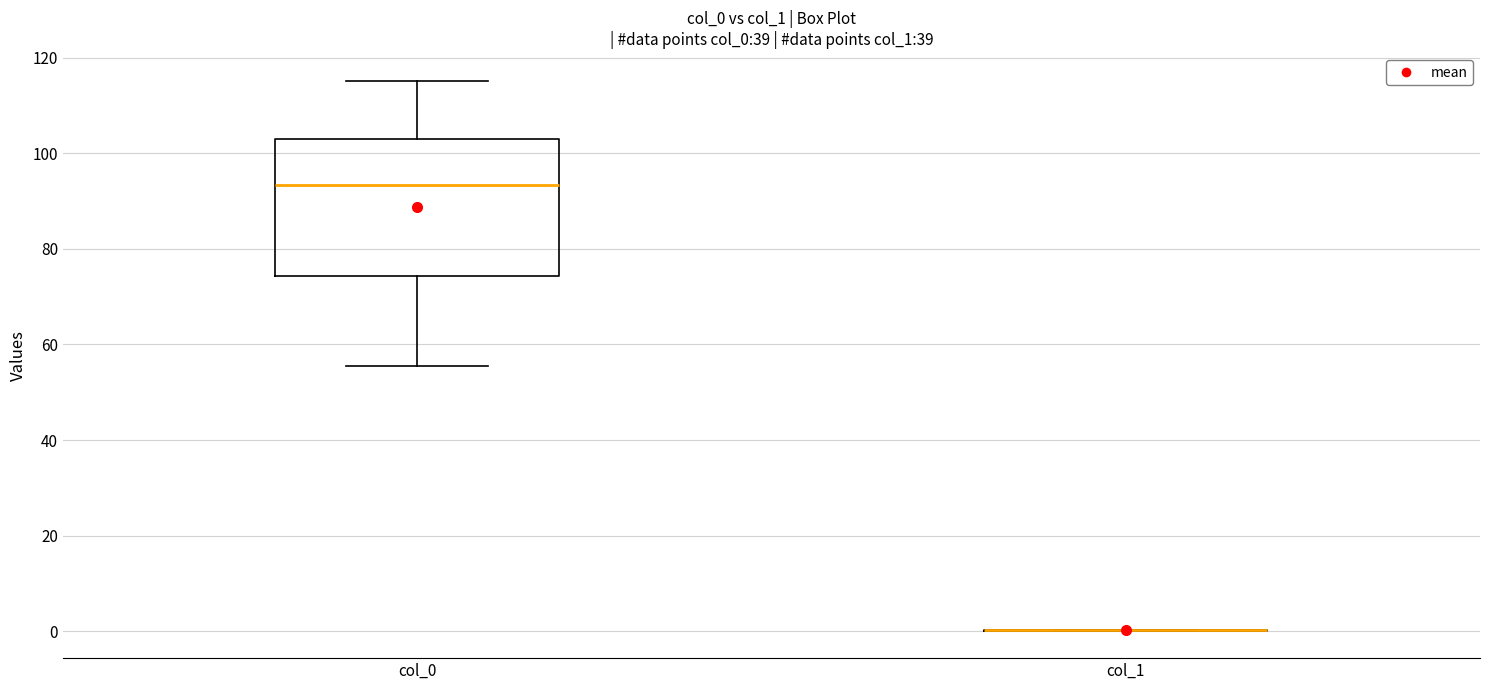

Which box is the tallest, from its lower edge to its upper edge?

col_0